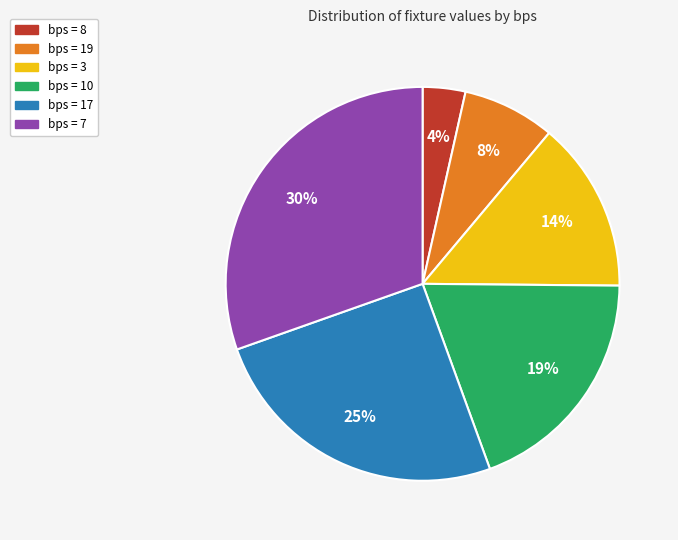

Is there any slice that represents more than half of the pie?

No